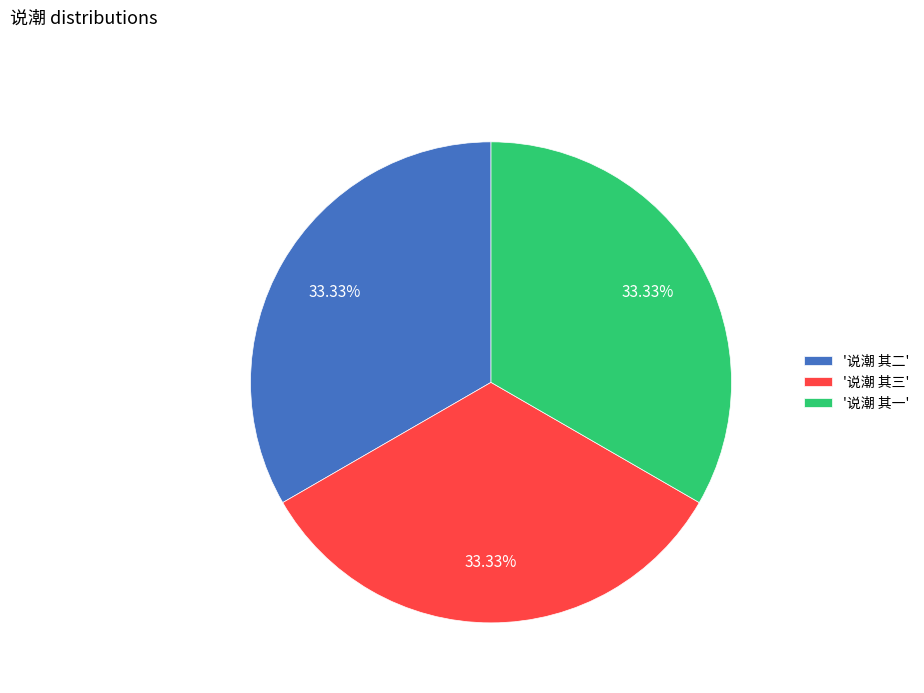

Do '说潮 其一' and '说潮 其三' together represent more than half of the pie?

Yes